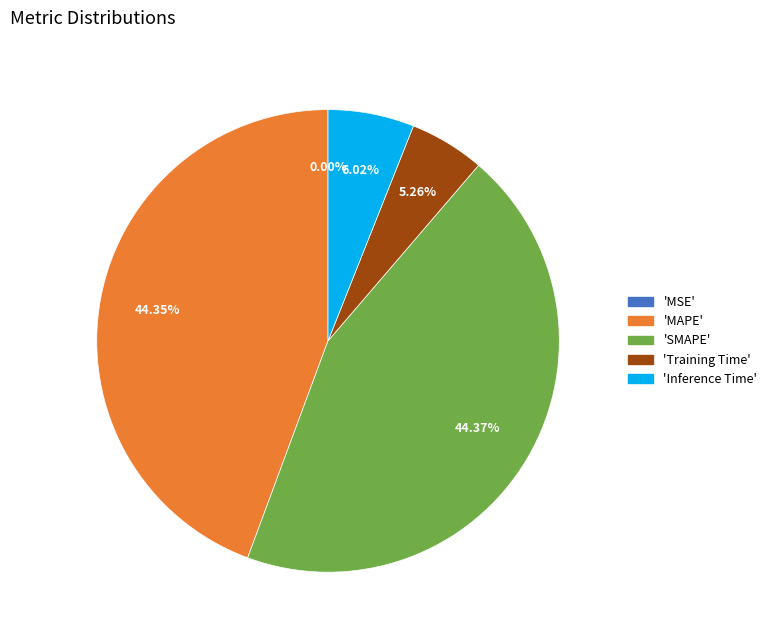

Is there any slice that represents more than half of the pie?

No